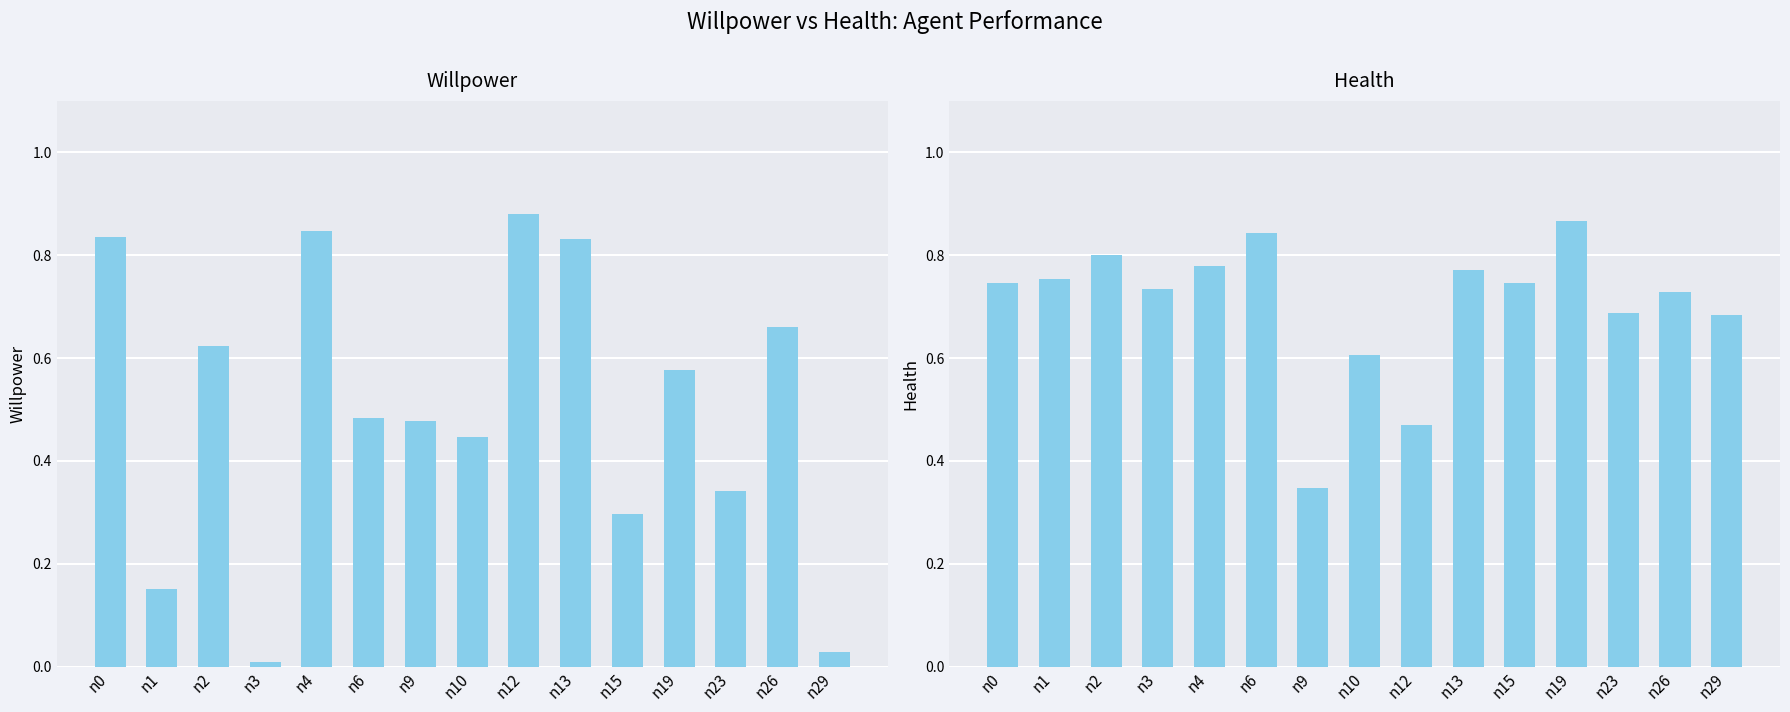

Which category has the highest value in the willpower series?

n12